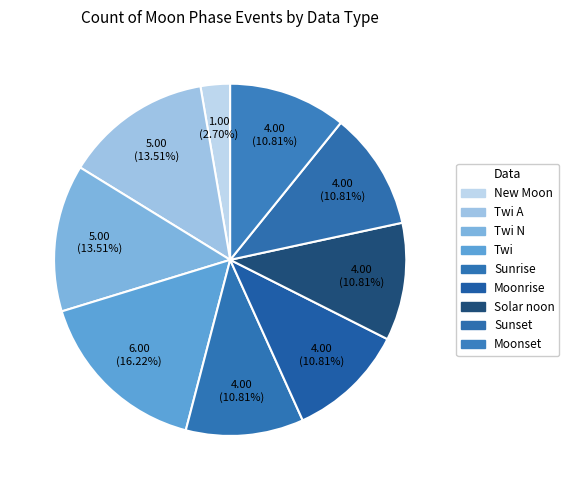

Which category has the smallest portion of the pie?

New Moon